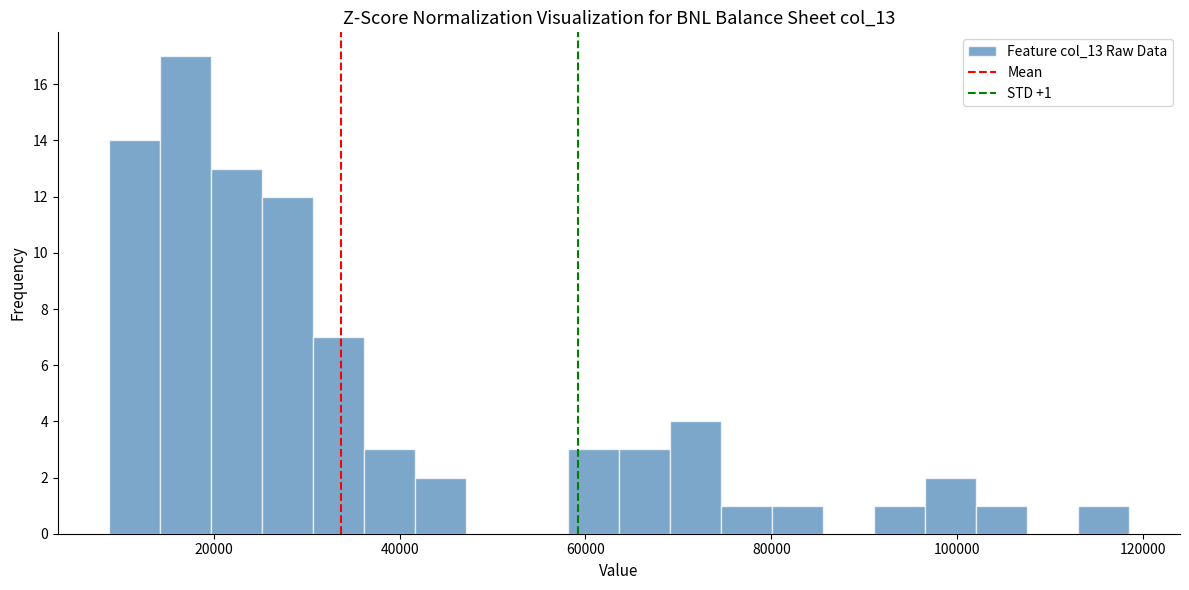

Read against the x-axis, roughly where is the centre of the tallest bar?

16000